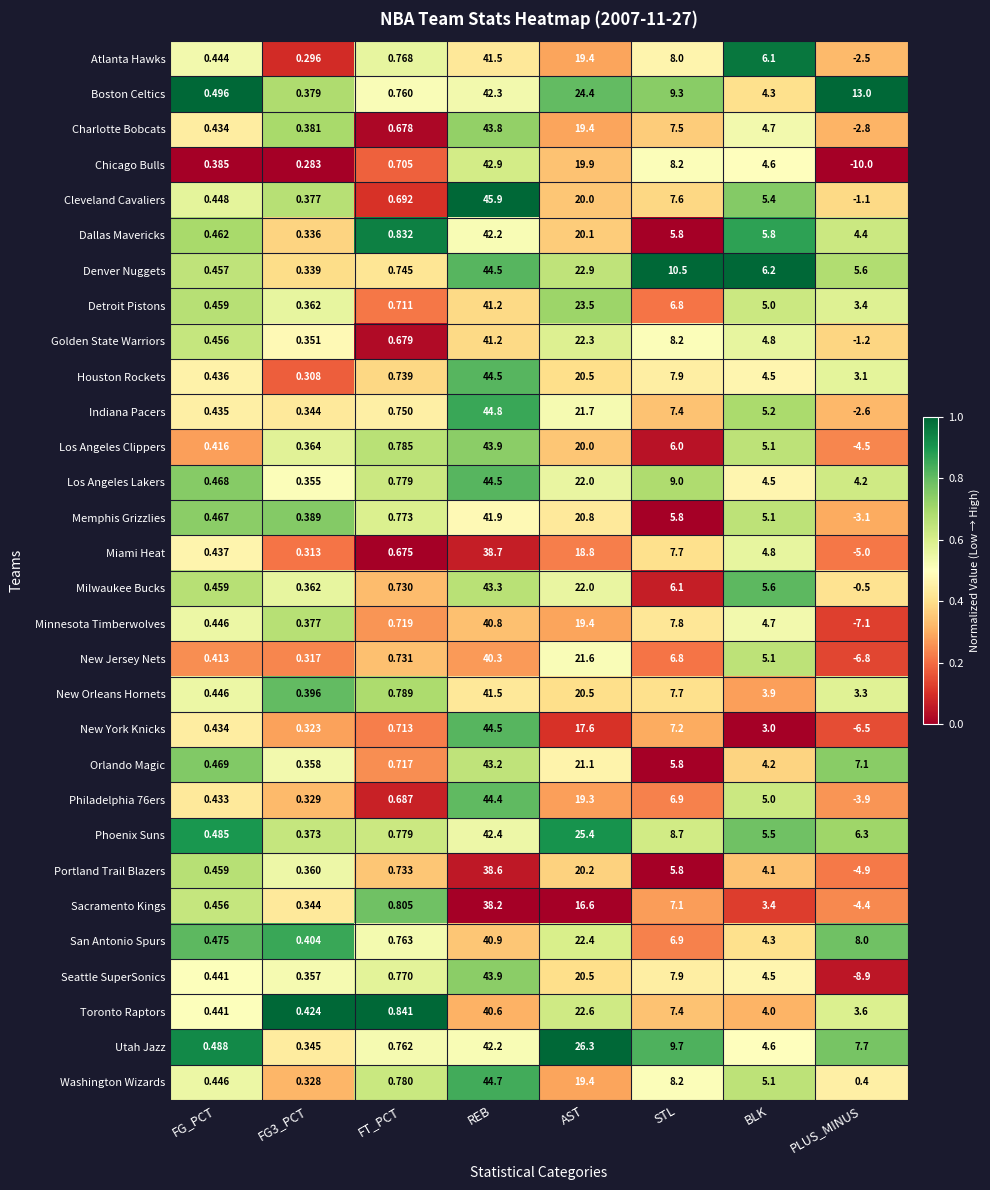

At which category is the sum across all series the highest?

REB